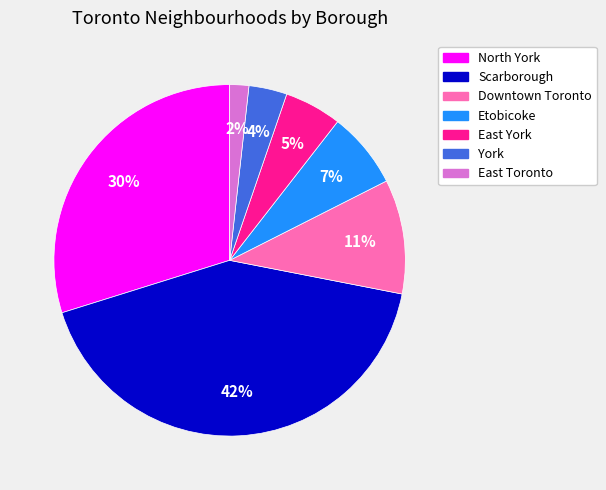

Count the number of slices in the pie.

7